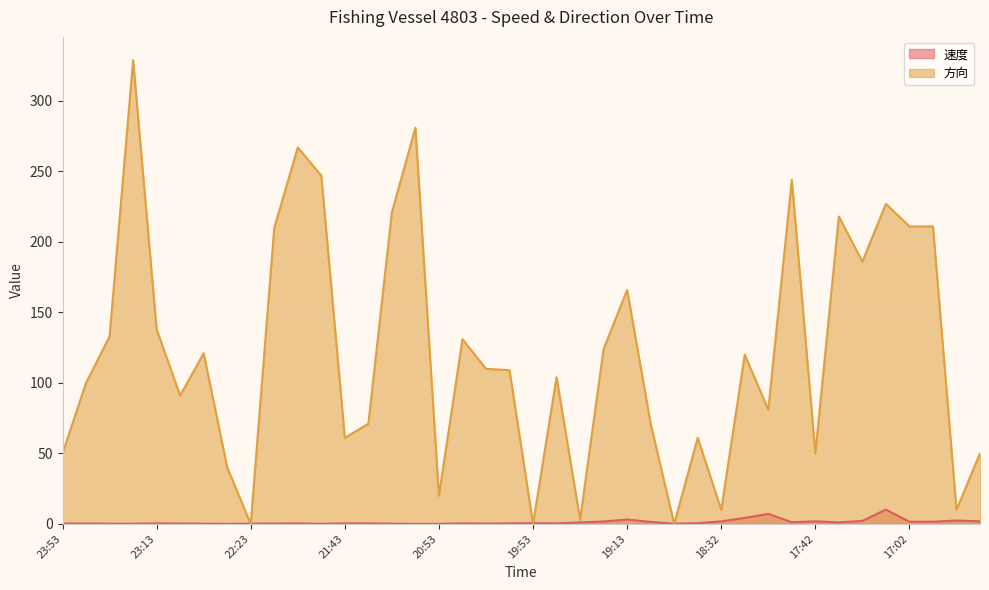

Reading left to right, extract all data points from this chart.

速度: 0.2	0.2	0.1	0.1	0.3	0.2	0.1	0.0	0.1	0.2	0.3	0.0	0.3	0.3	0.1	0.0	0.0	0.3	0.2	0.3	0.5	0.3	1.0	1.7	3.1	1.4	0.1	0.5	1.8	4.2	7.1	1.2	1.8	1.0	2.1	10.1	1.5	1.5	2.4	1.8
方向: 50.0	100.0	133.0	329.0	138.0	91.0	121.0	40.0	0.0	210.0	267.0	247.0	61.0	71.0	221.0	281.0	20.0	131.0	110.0	109.0	0.0	104.0	3.0	124.0	166.0	71.0	0.0	61.0	10.0	120.0	81.0	244.0	50.0	218.0	186.0	227.0	211.0	211.0	10.0	50.0